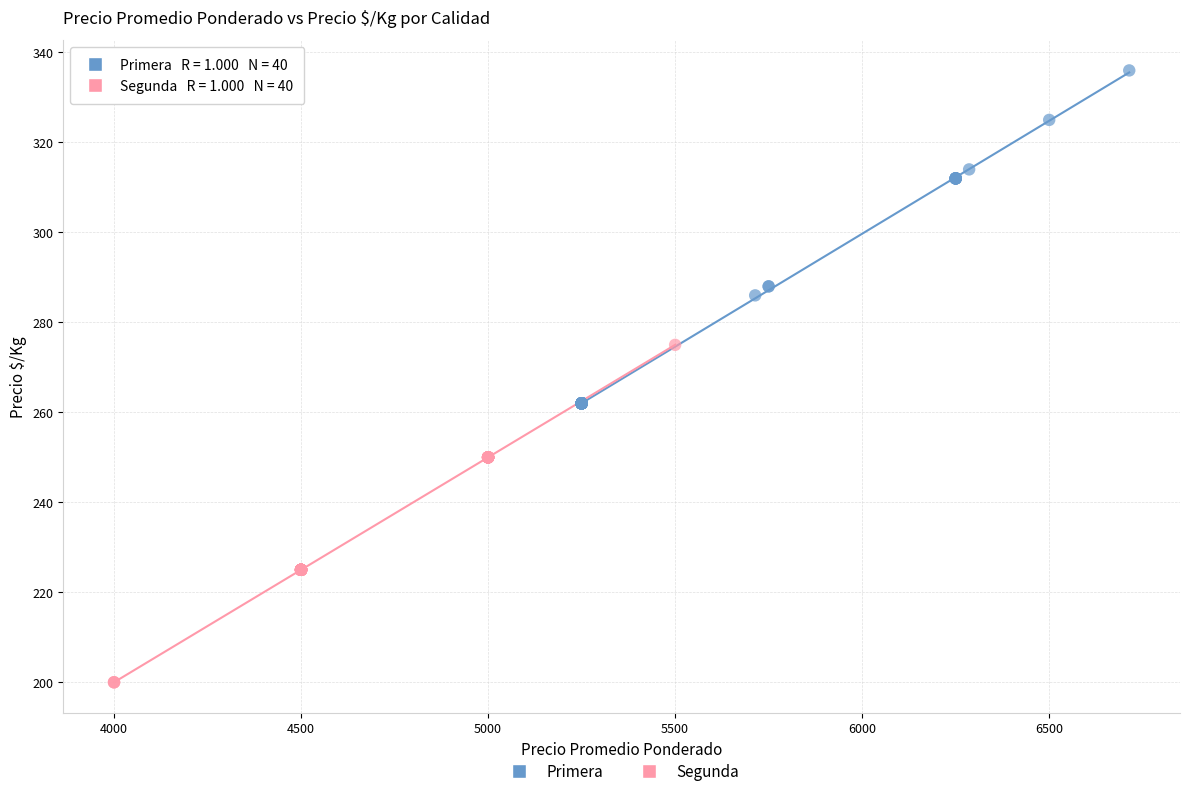

What are all the series names shown in the legend?

Primera, Segunda